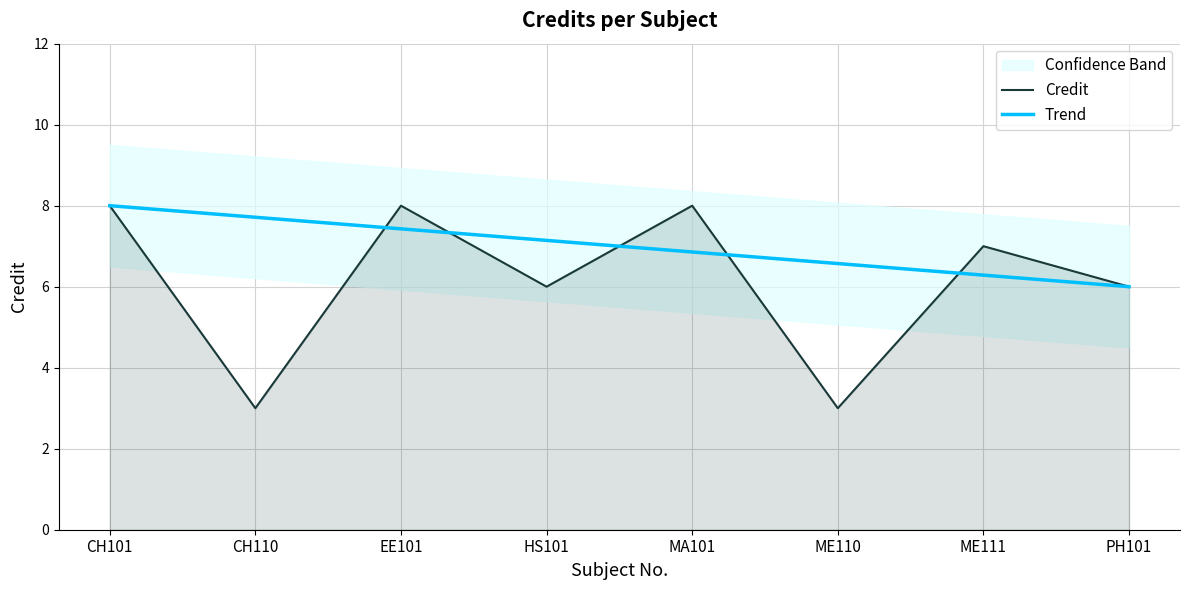

What is the sum of the Trend values at EE101 and CH101?

15.4